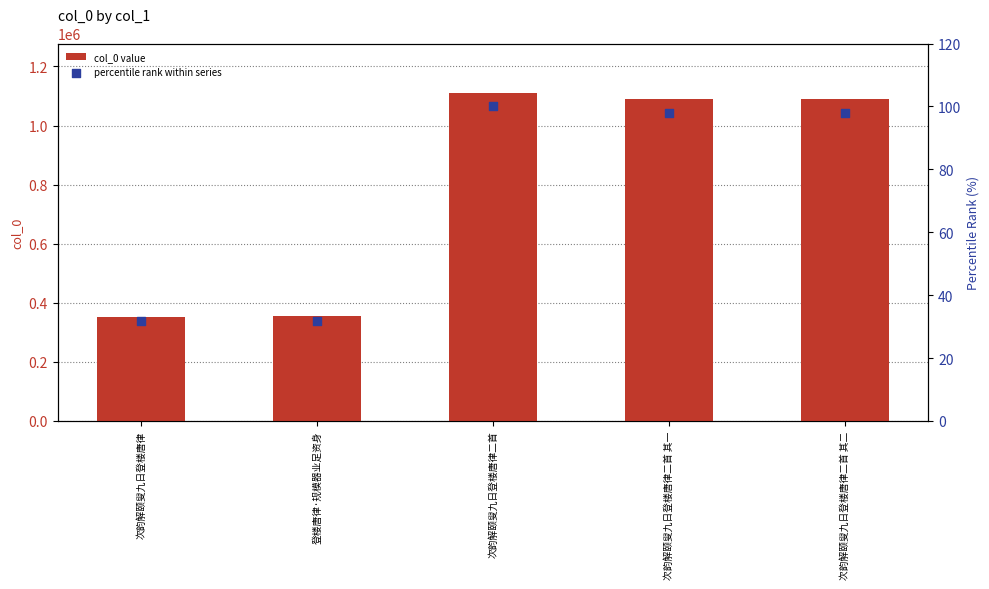

At how many categories does at least one series exceed 884772?

3